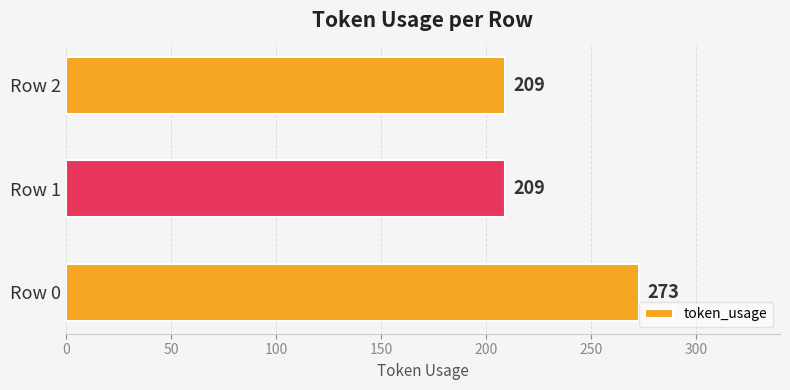

The value at Row 2 is 145. True or false?

False